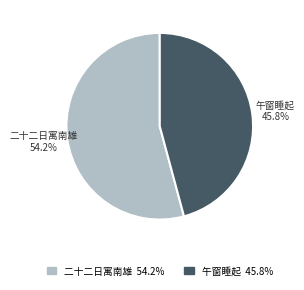

Rank the categories by value from lowest to highest.

午窗睡起, 二十二日寓南雄